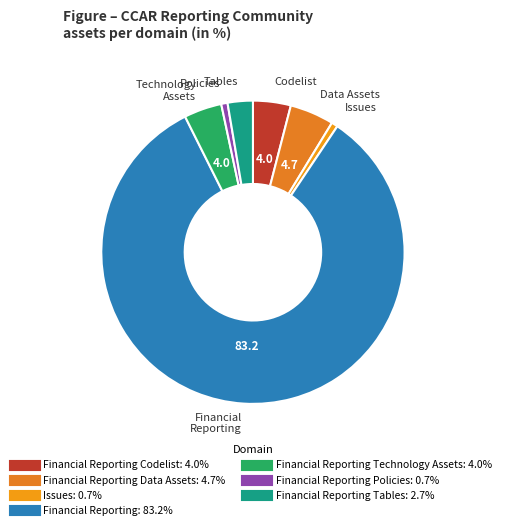

How many segments does this pie chart have?

7